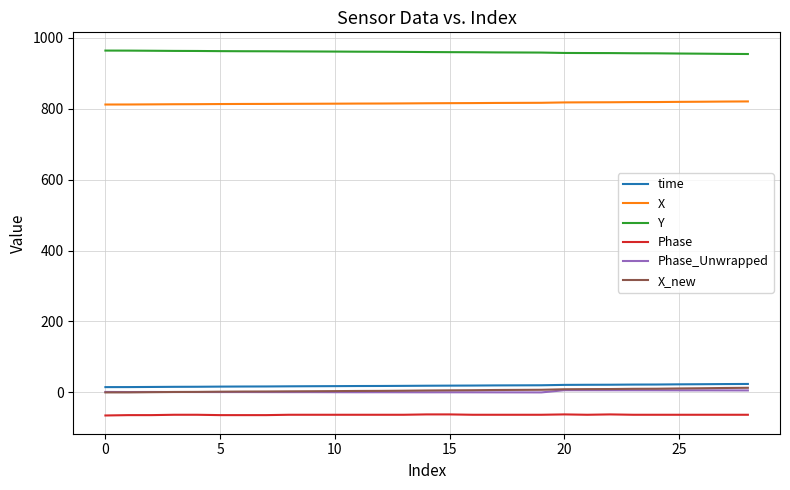

Which series has the largest total across all categories?

Y